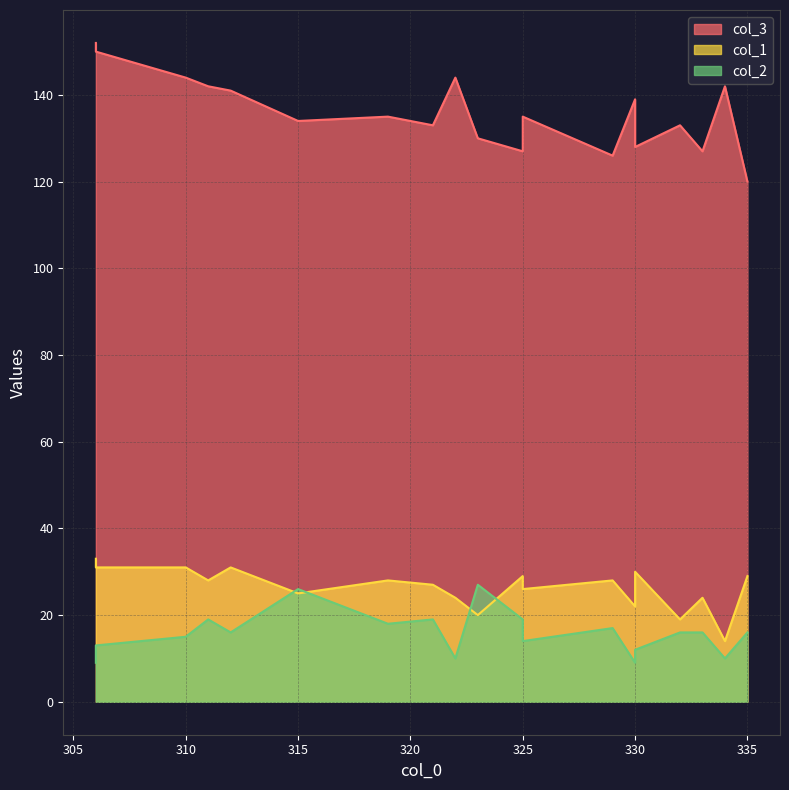

True or false: col_1 has a value of 44 at 325.

False